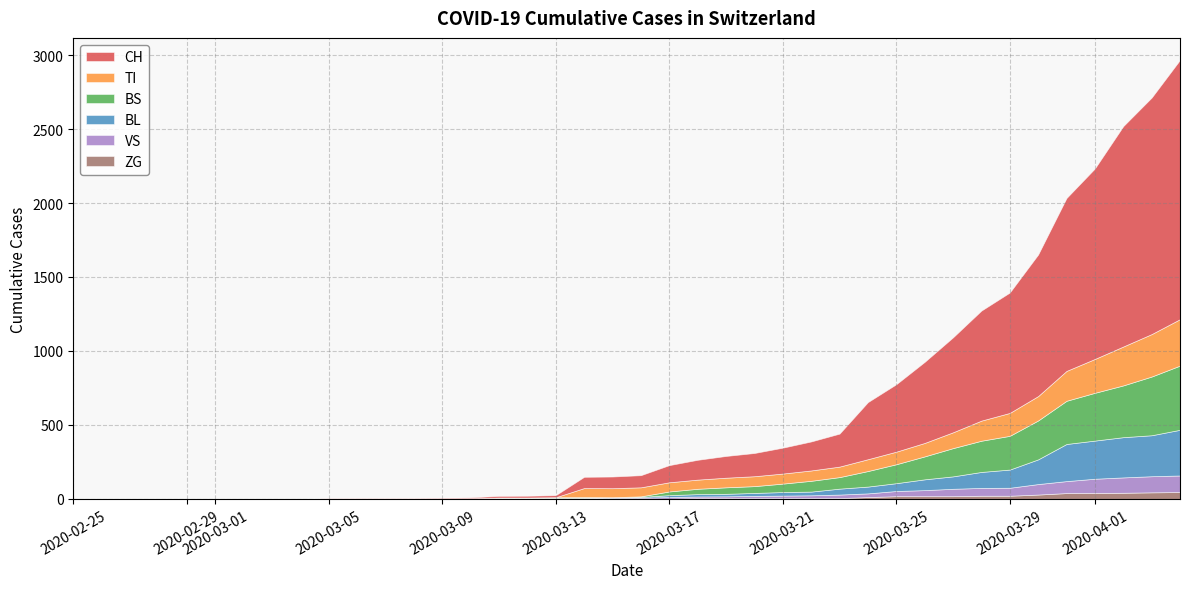

Which series changed the most between 1 and 9?

CH